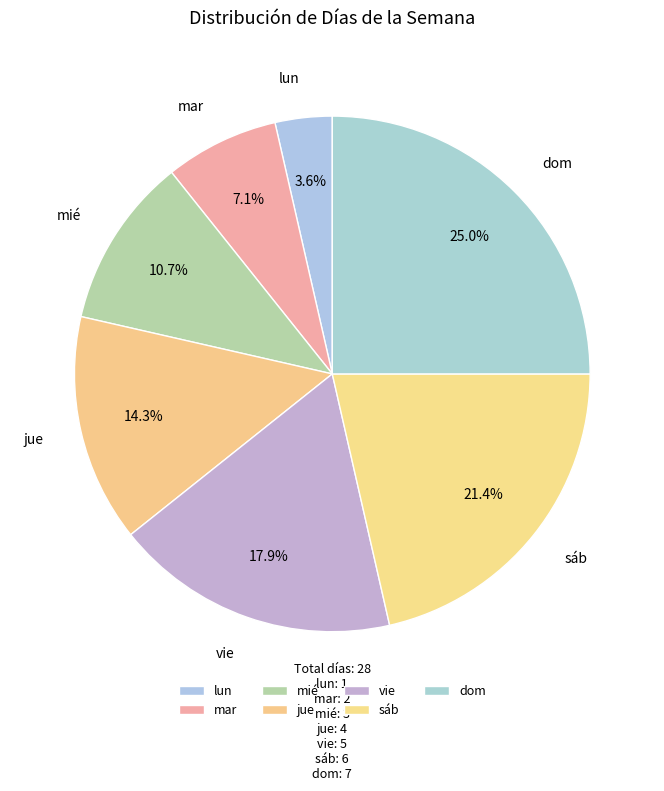

What is the ratio of the value at dom to the value at mar?

3.5